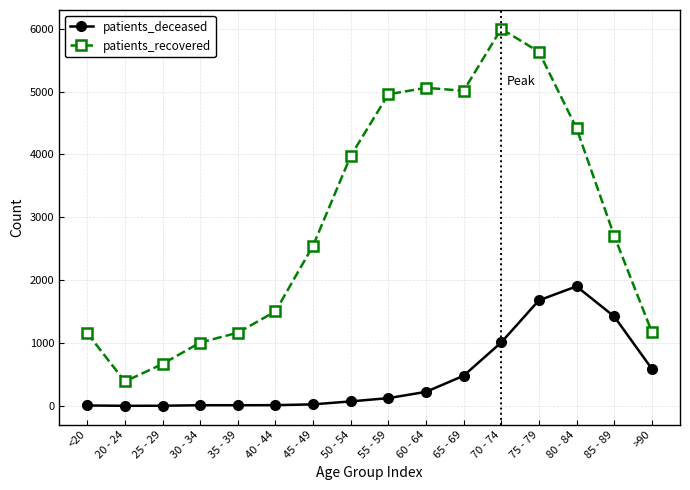

What is the label of the 13th point from the right?

30 - 34